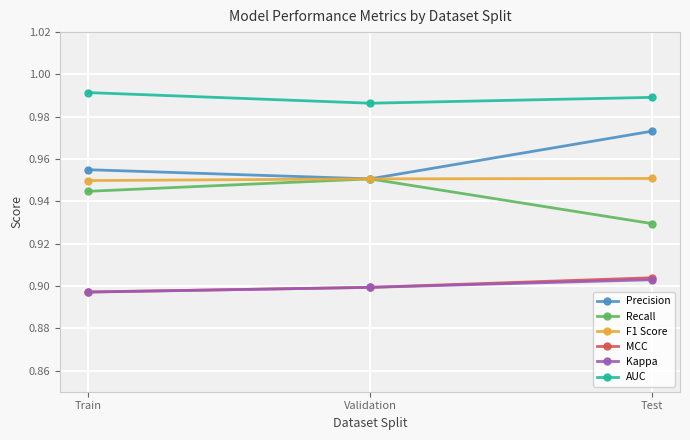

Count the Kappa values in the range 0 to 1.

3